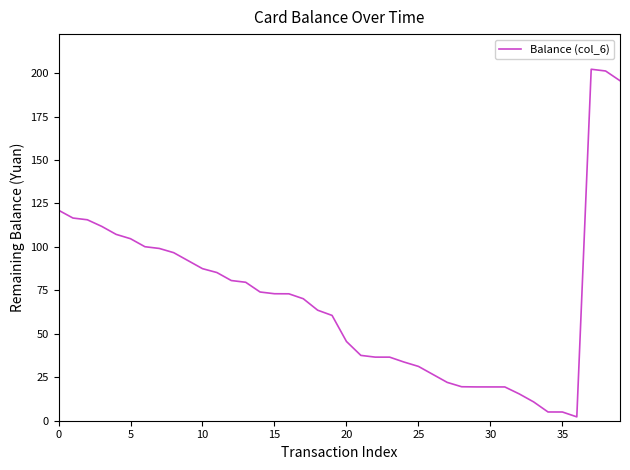

What is the difference between the maximum and minimum values?

200.0